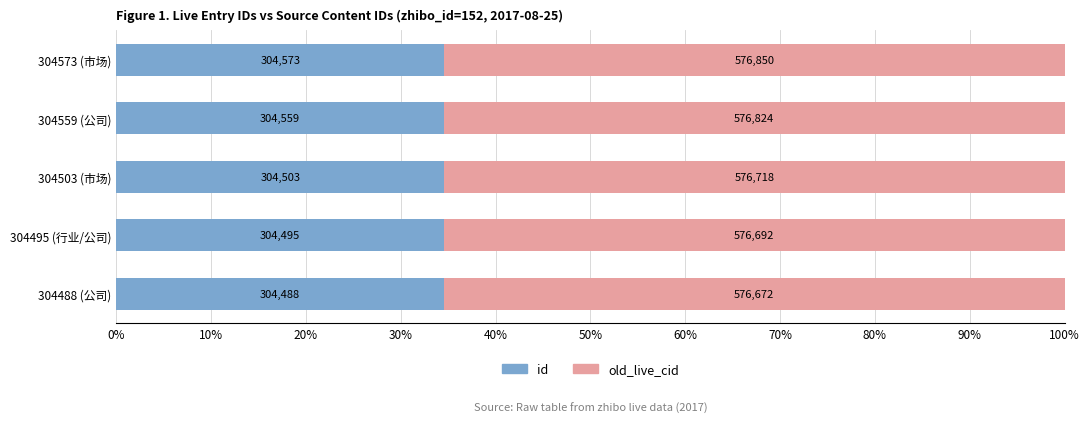

Rank the series by their maximum value, from lowest to highest.

id, old_live_cid